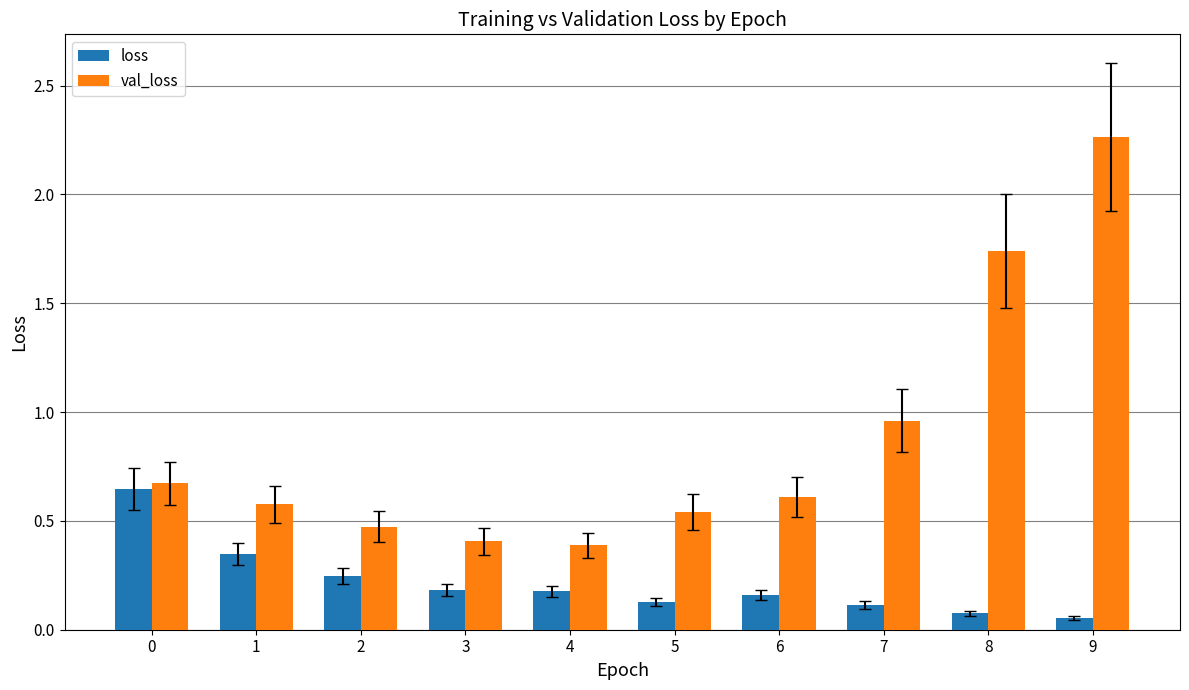

What is the difference between the highest and lowest values at 7?

0.8